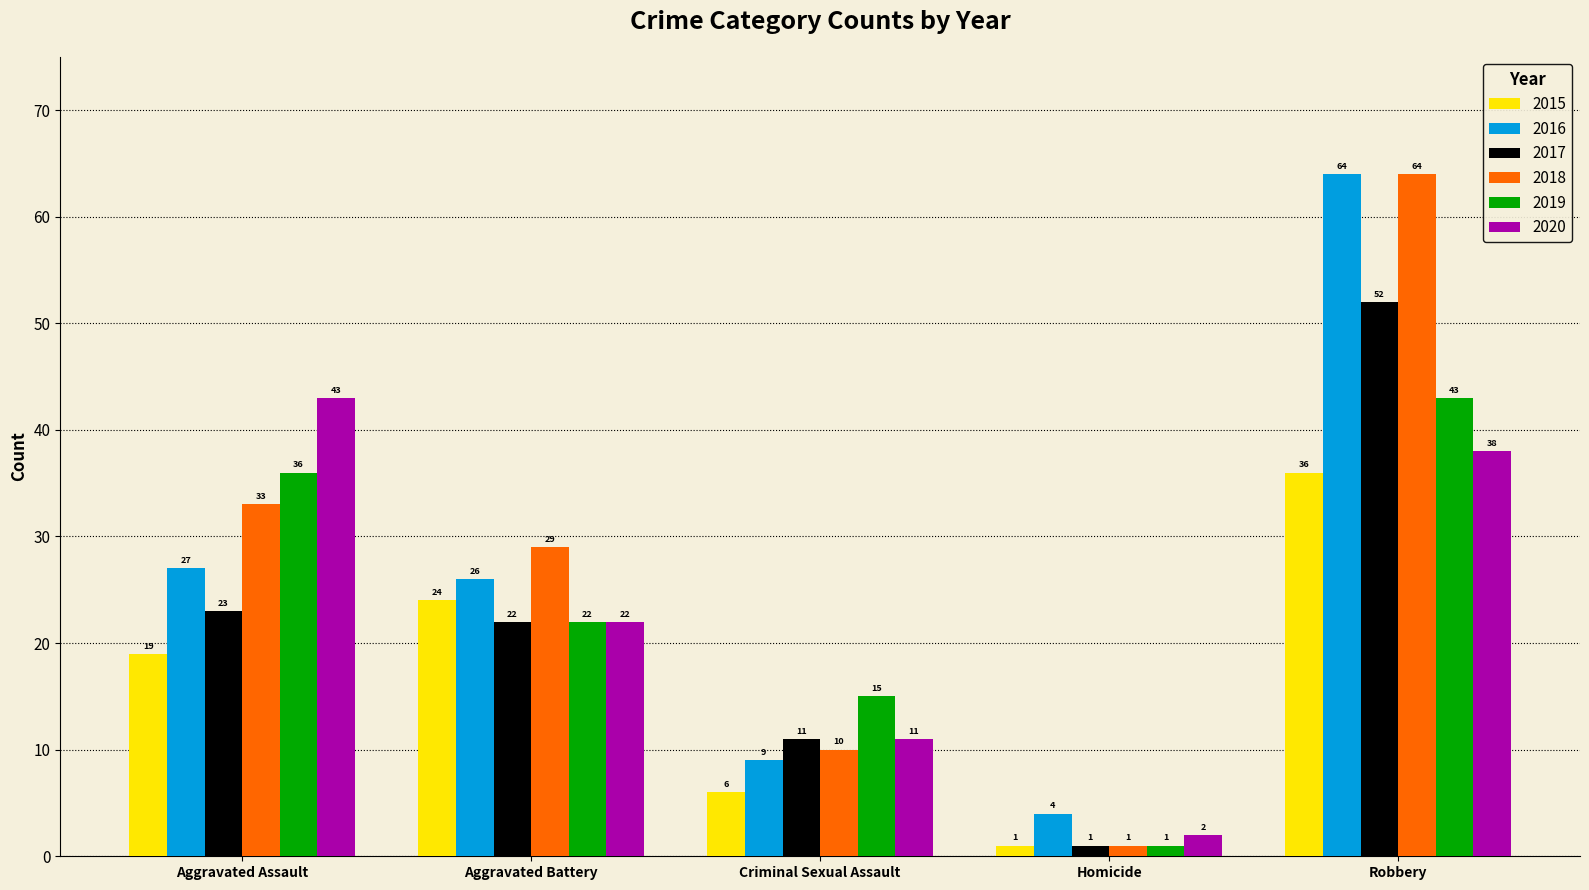

Count the number of data series in this chart.

6